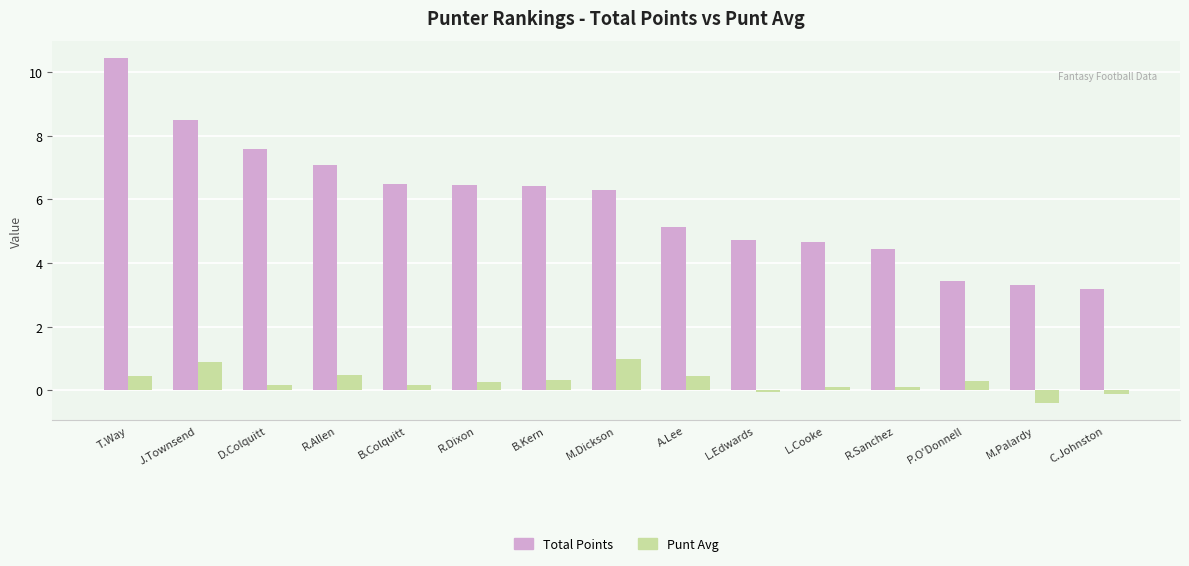

At which category is the sum across all series the highest?

T.Way